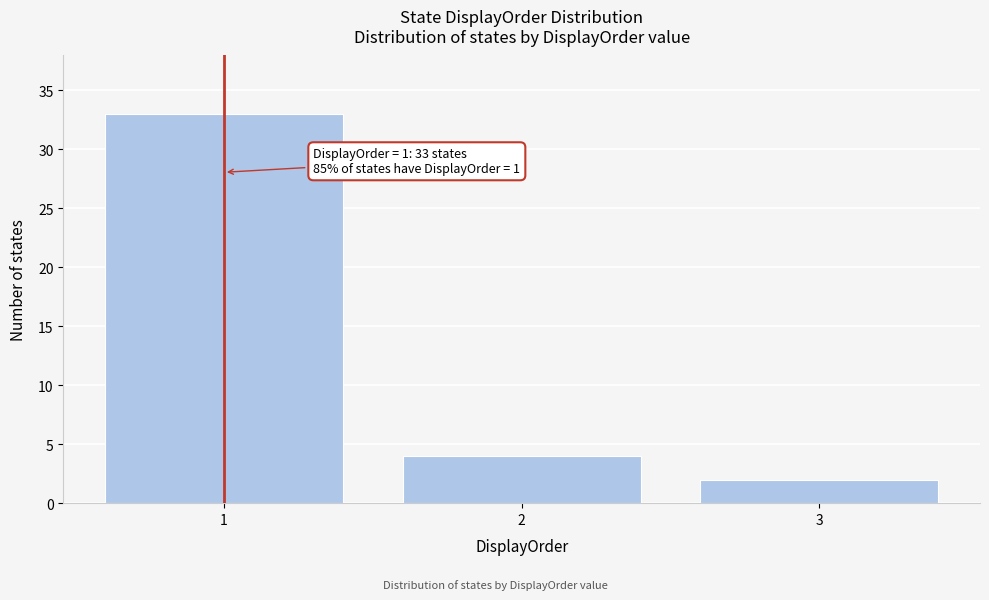

Reading right to left, what are all the values shown in this chart?

3=2	2=4	1=33